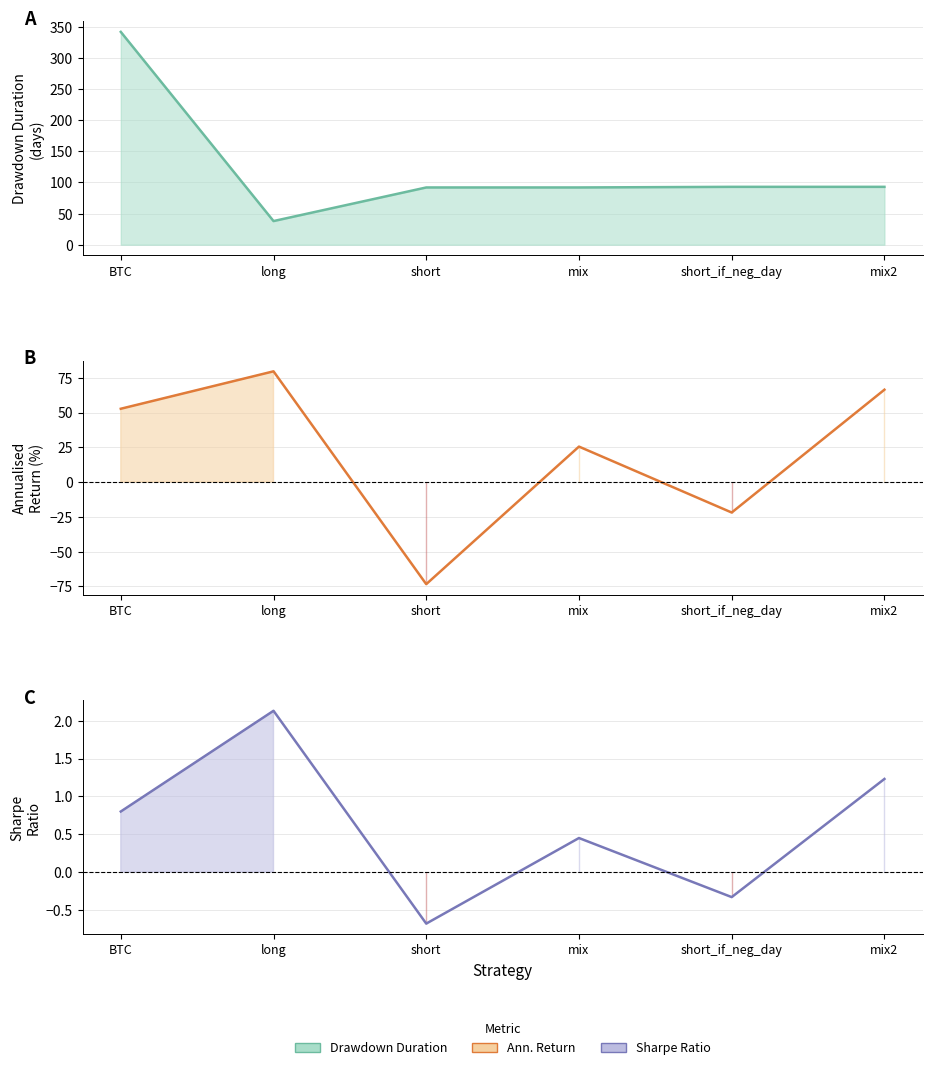

Reading right to left, transcribe all the data shown in this chart.

Drawdown Duration: mix2=93.0	short_if_neg_day=93.0	mix=92.0	short=92.0	long=38.0	BTC=342.0
Ann. Return %: mix2=66.4	short_if_neg_day=-21.9	mix=25.5	short=-73.4	long=79.6	BTC=52.7
Sharpe Ratio: mix2=1.2	short_if_neg_day=-0.3	mix=0.5	short=-0.7	long=2.1	BTC=0.8